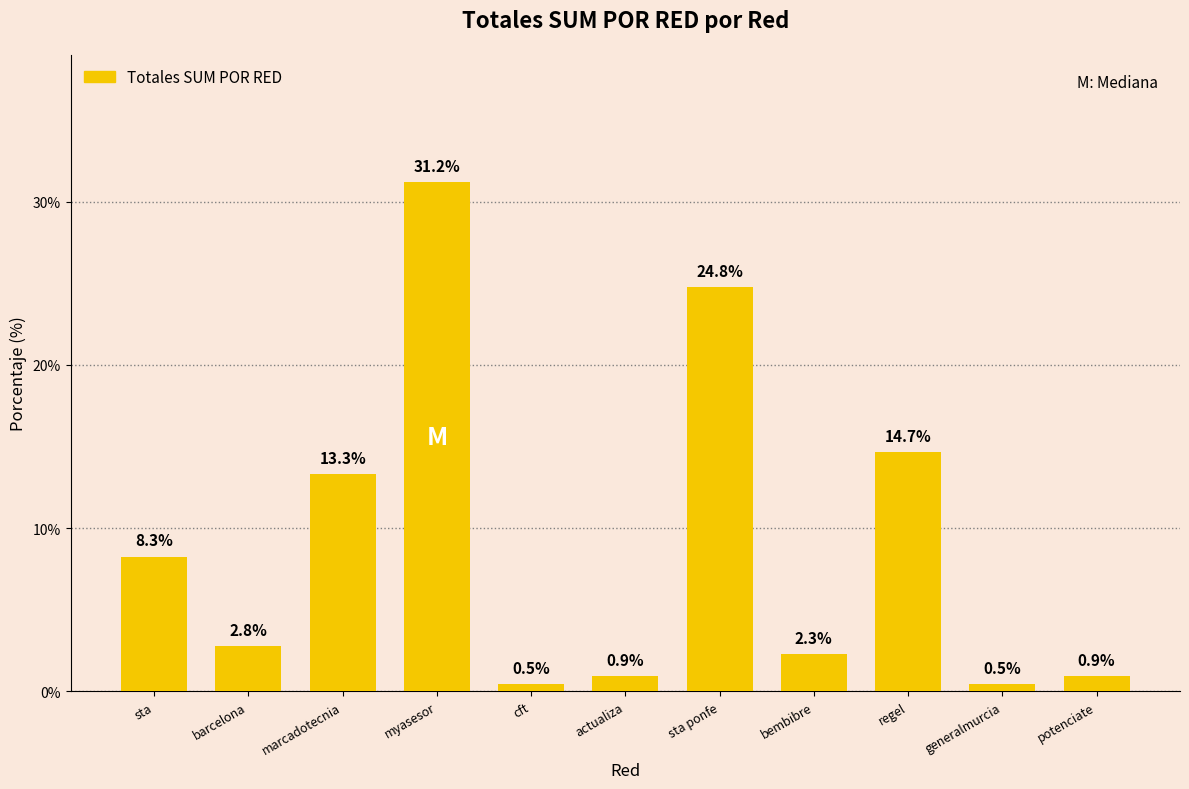

What is the approximate value at marcadotecnia?

13.3